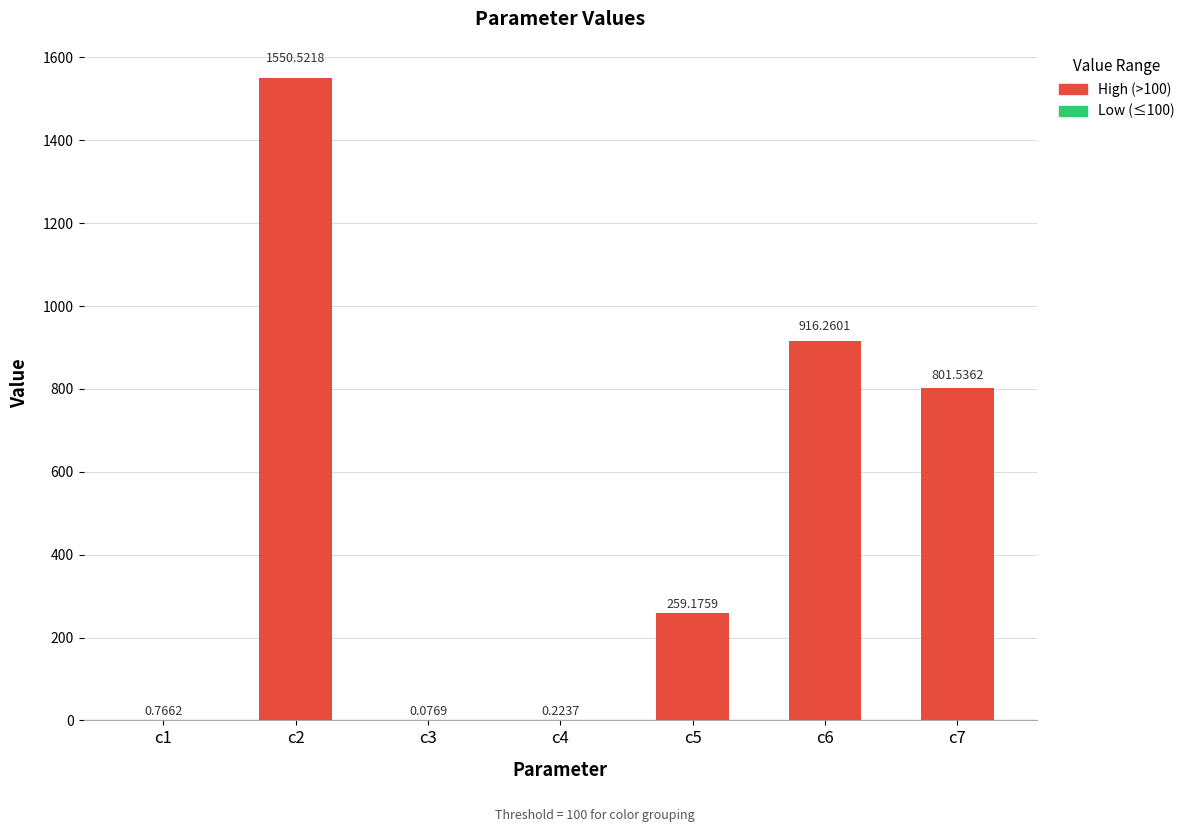

What is the change in value from c2 to c4?

-1550.3